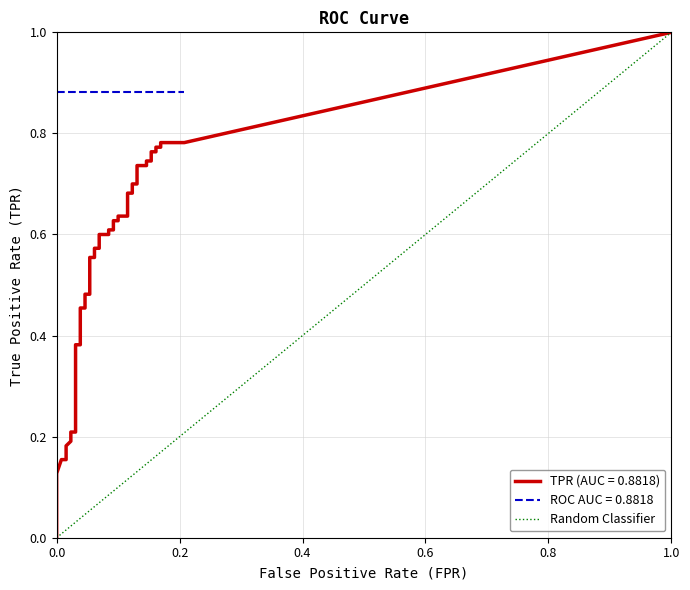

What is the sum of all values?

1